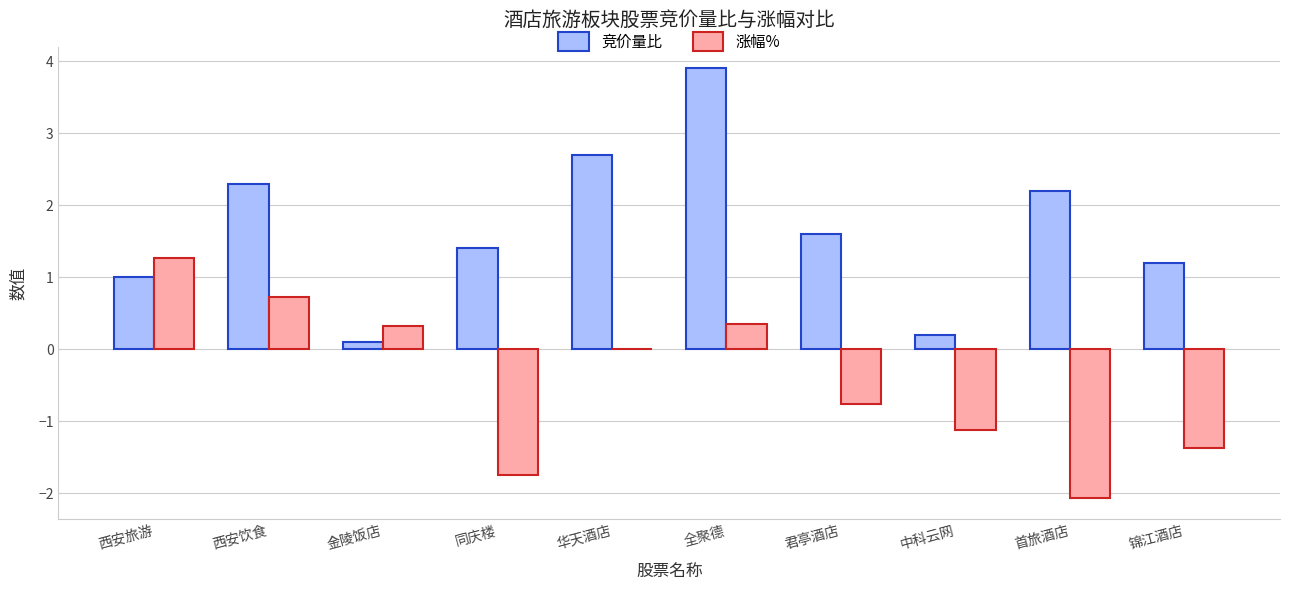

At which label does 涨幅% reach its peak?

西安旅游